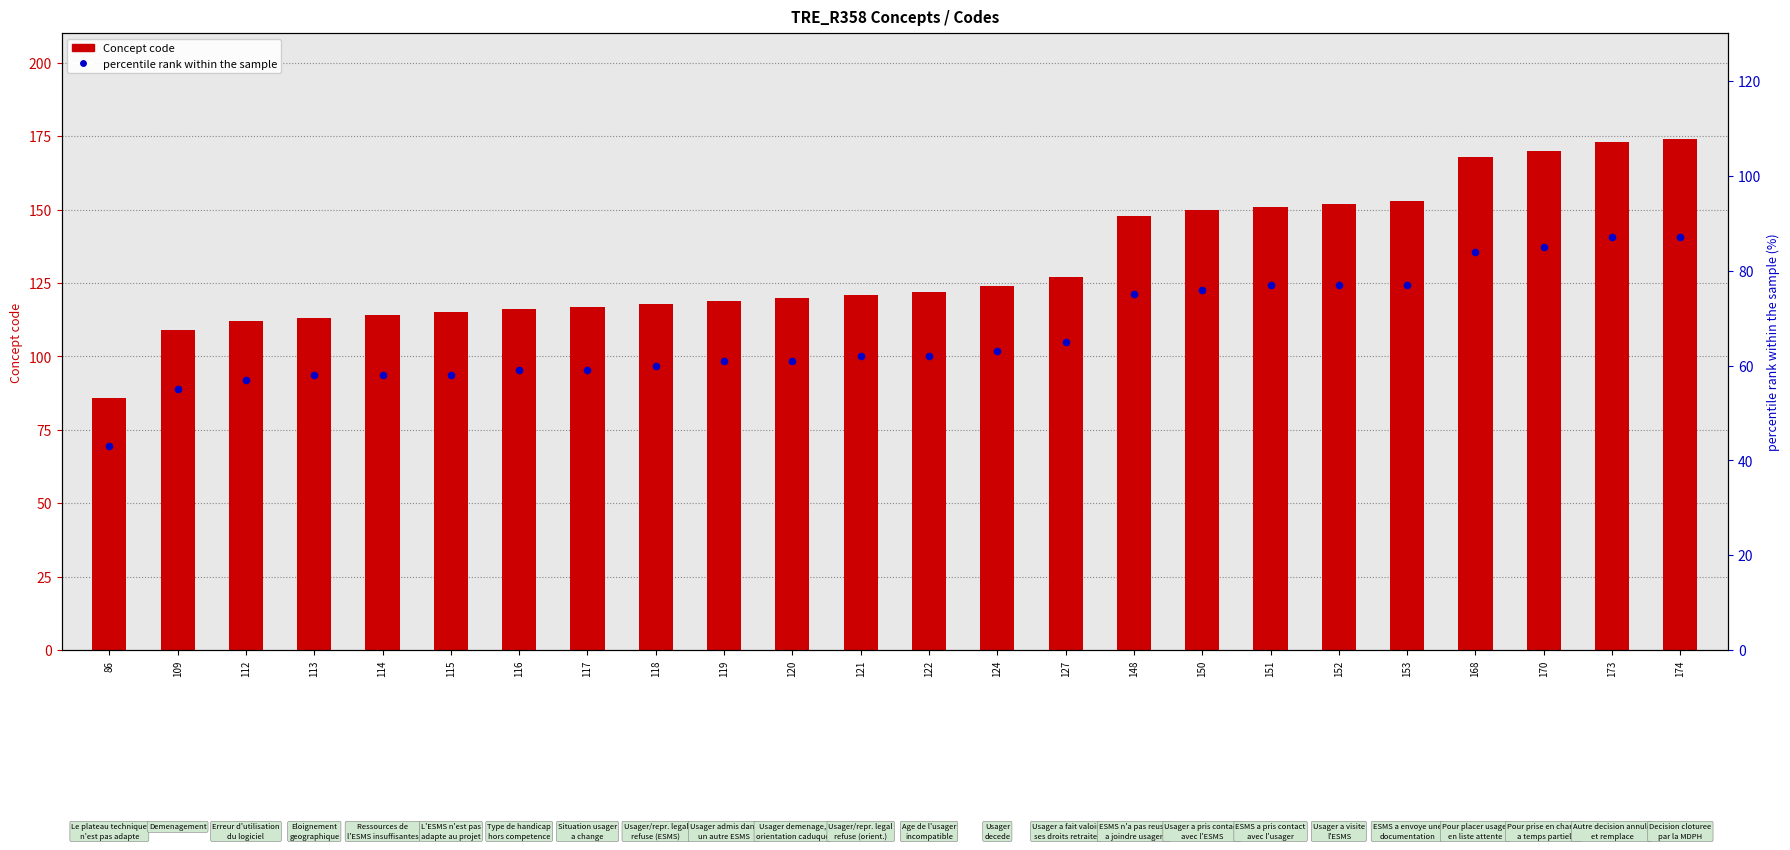

Is the value of percentile rank within the sample at 113 greater than the value of Concept code at 153?

No